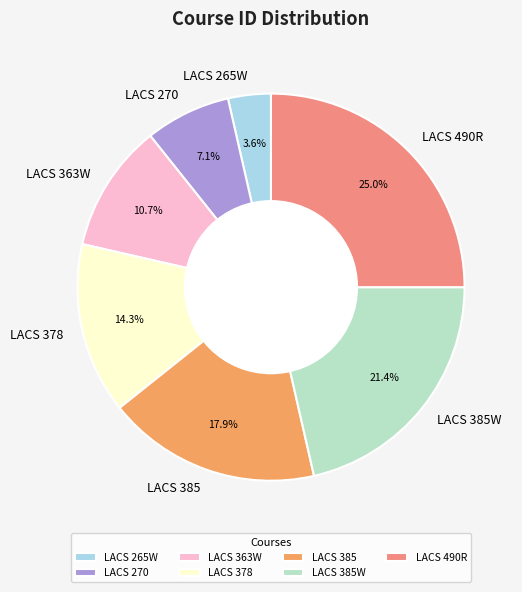

To the nearest percent, what is the combined percentage of LACS 385W and LACS 490R?

46%